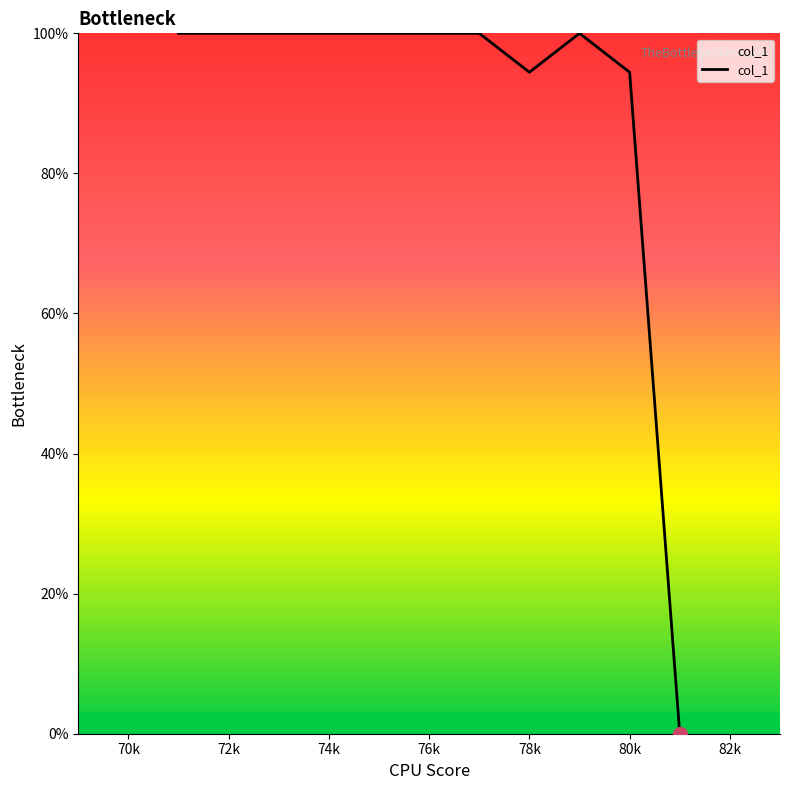

True or false: there are more than 0 points higher than both neighbors.

True